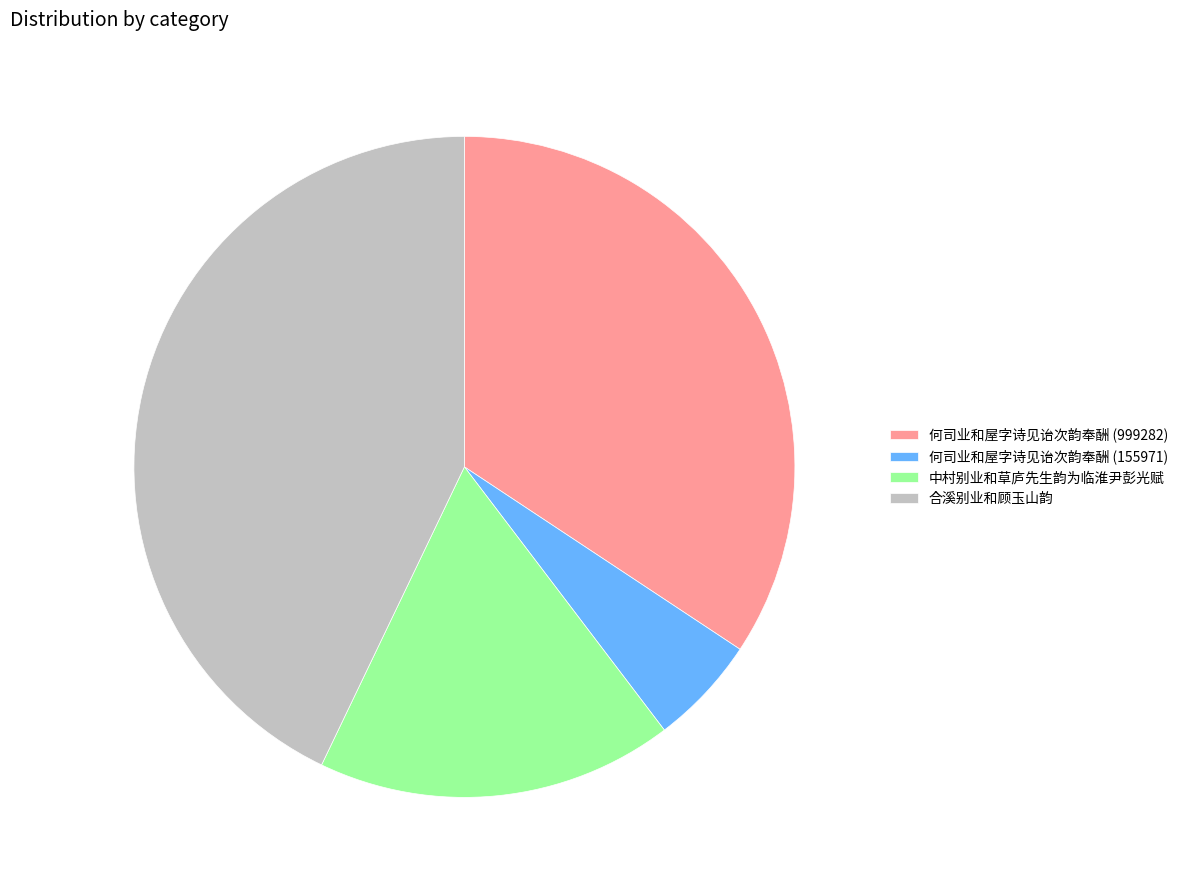

Is it true that 何司业和屋字诗见诒次韵奉酬 (155971) is 5% of the pie?

True